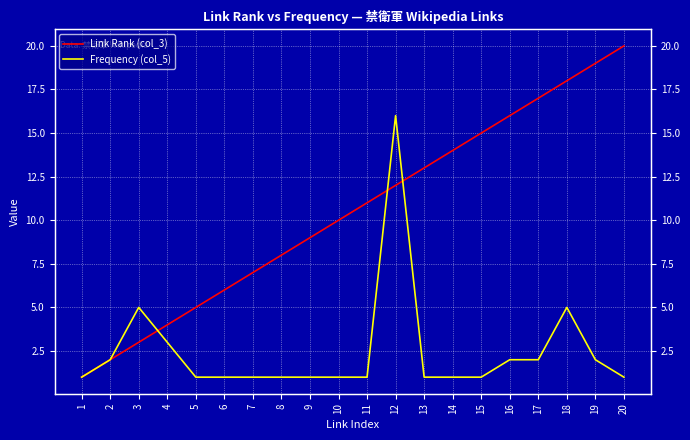

Which category has the lowest value across all series?

1